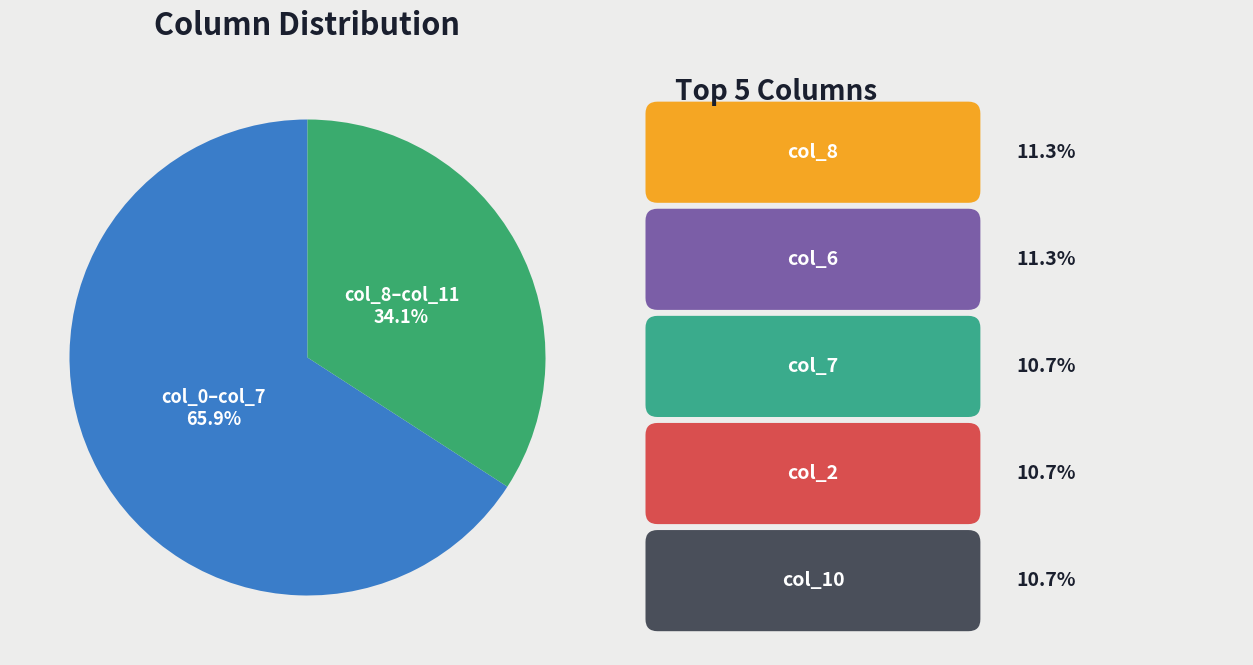

Does any single category account for the majority?

Yes